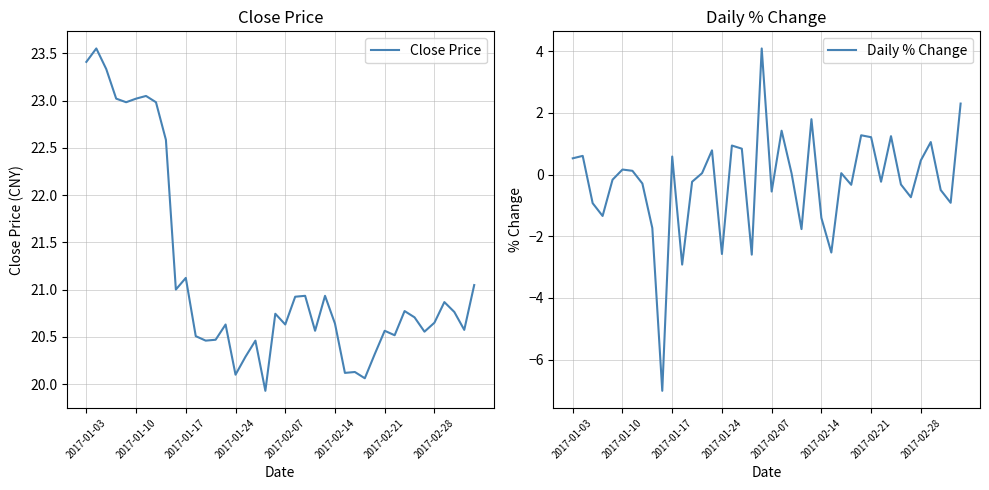

What is the minimum value for Daily % Change?

-7.0